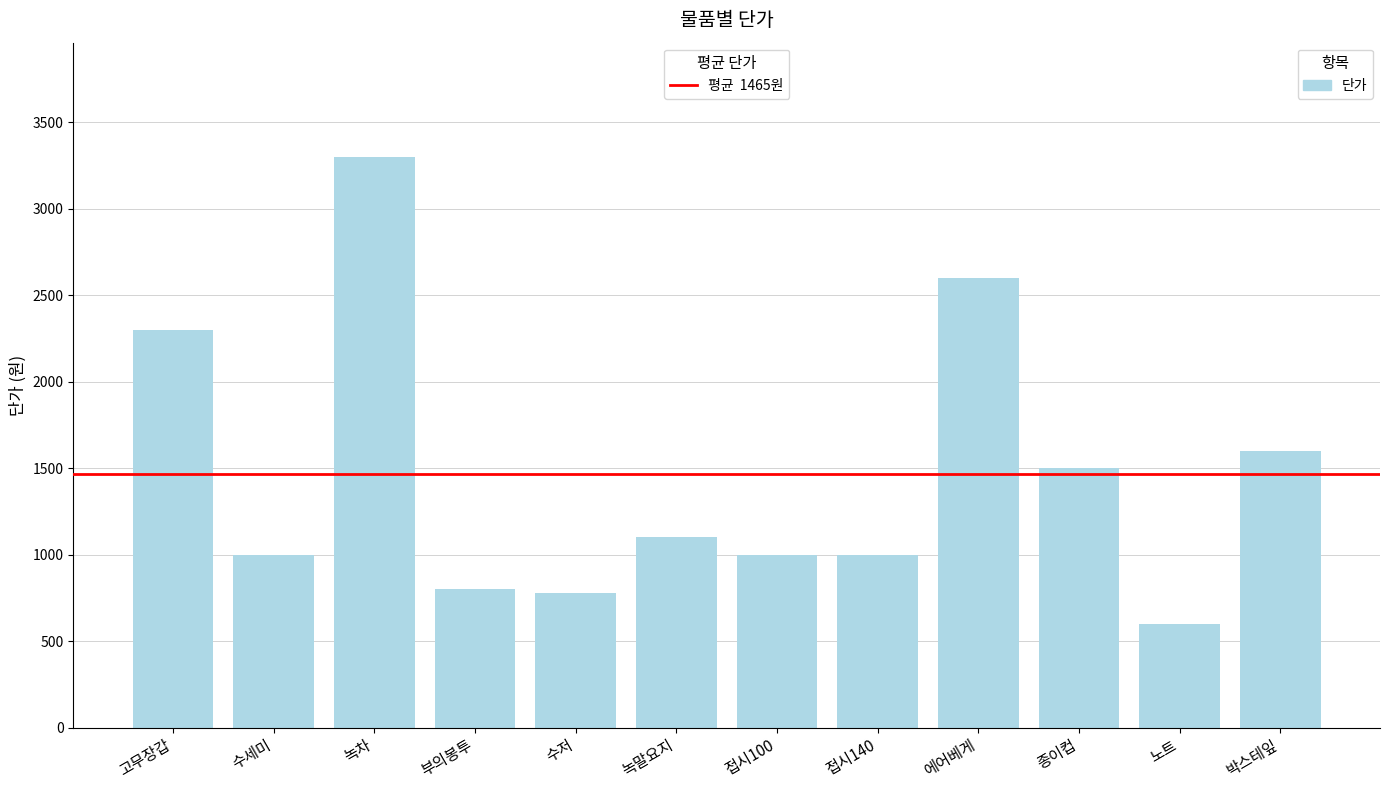

What is the smallest value displayed?

600